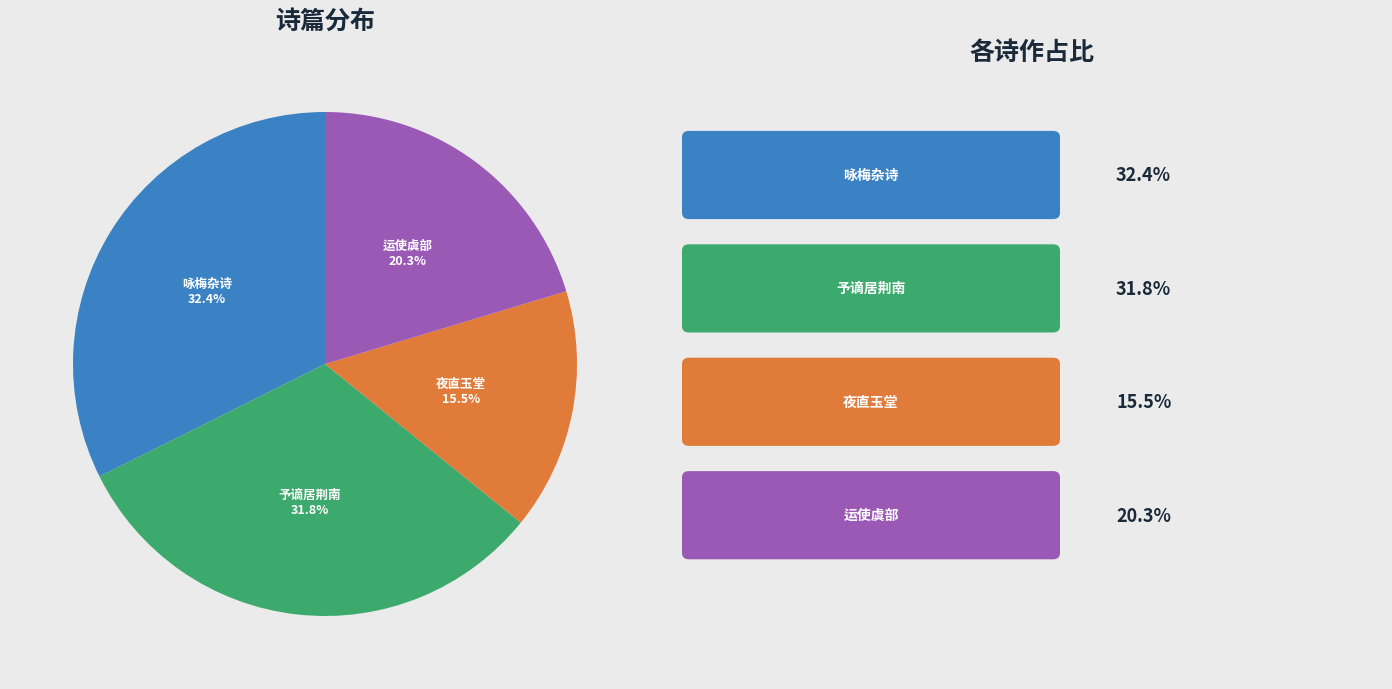

Is there any slice that represents more than half of the pie?

No